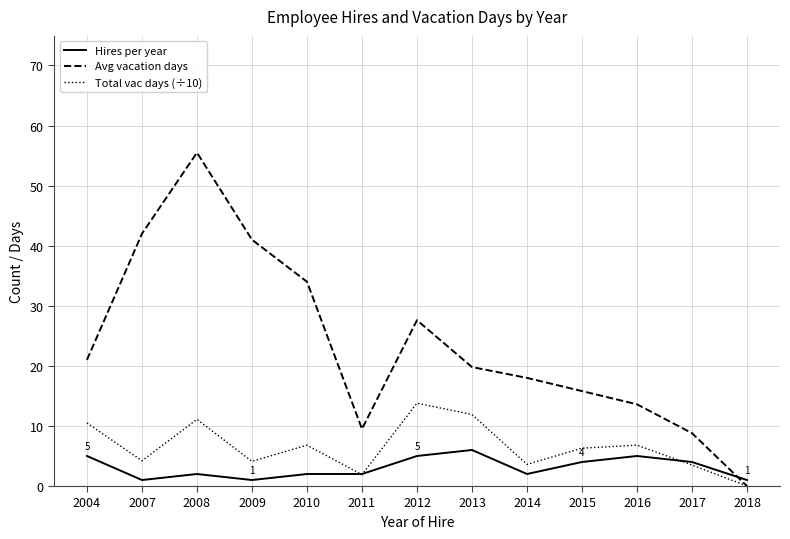

True or false: Hires per year has a value of 1.0 at 2009.

True